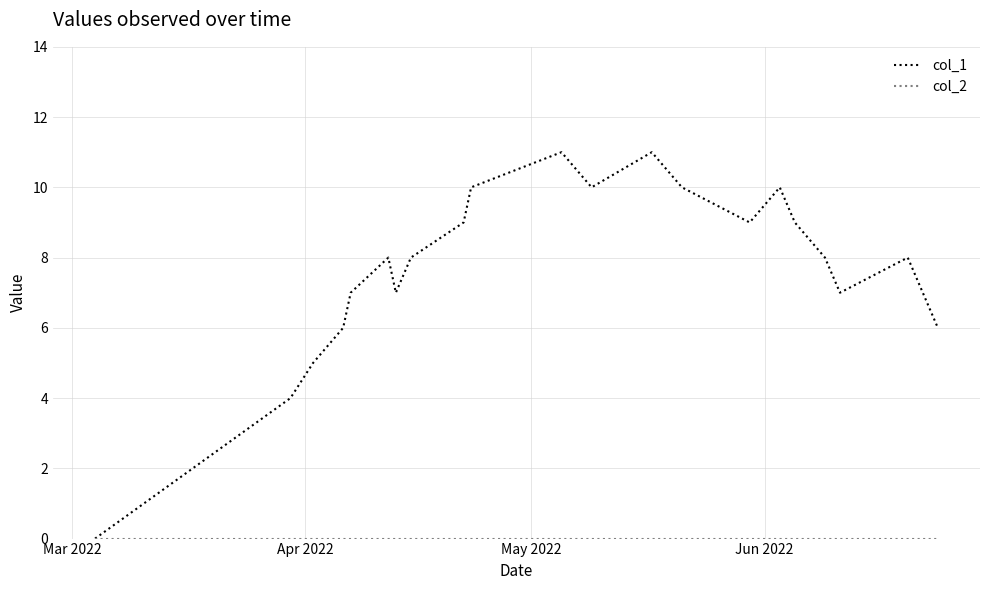

Which series has the largest total across all categories?

col_1